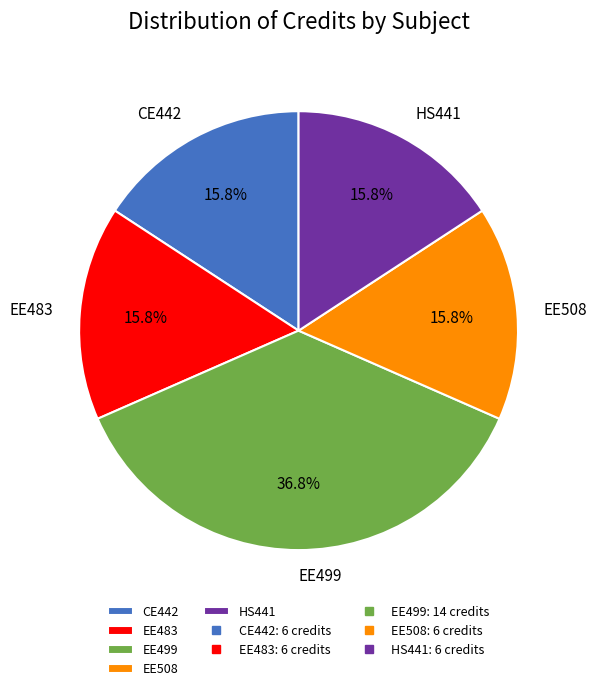

What percentage is the CE442 slice, to the nearest percent?

16%